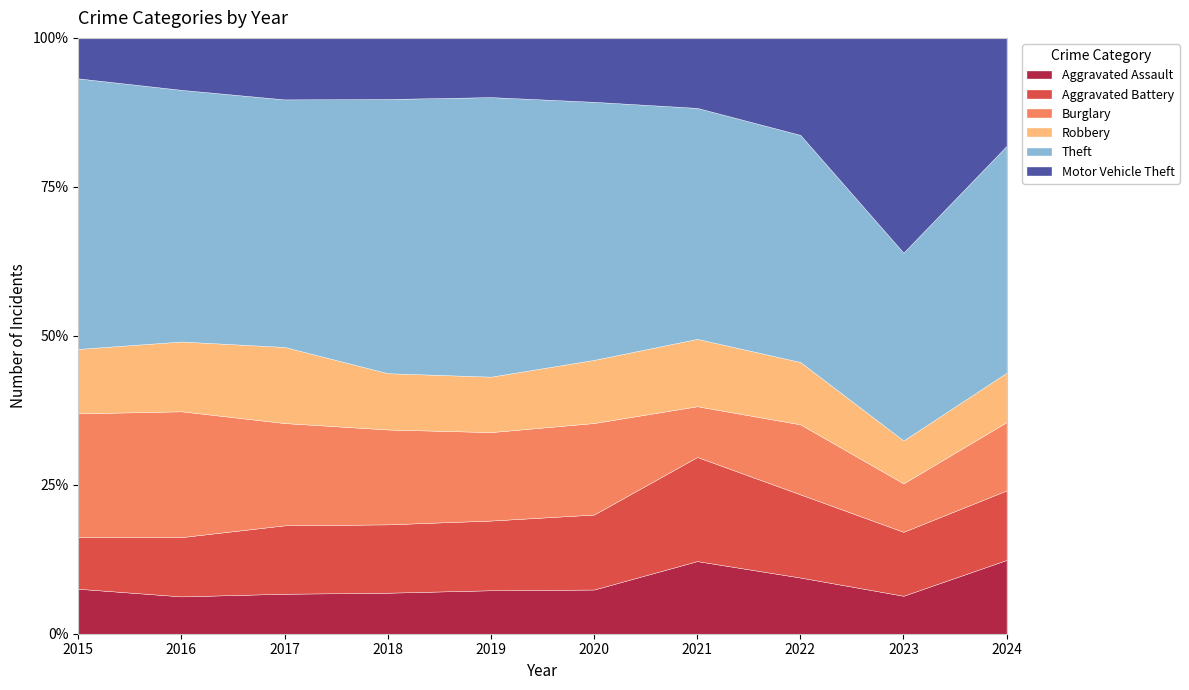

Between 2016 and 2019, which series saw the biggest shift?

Theft